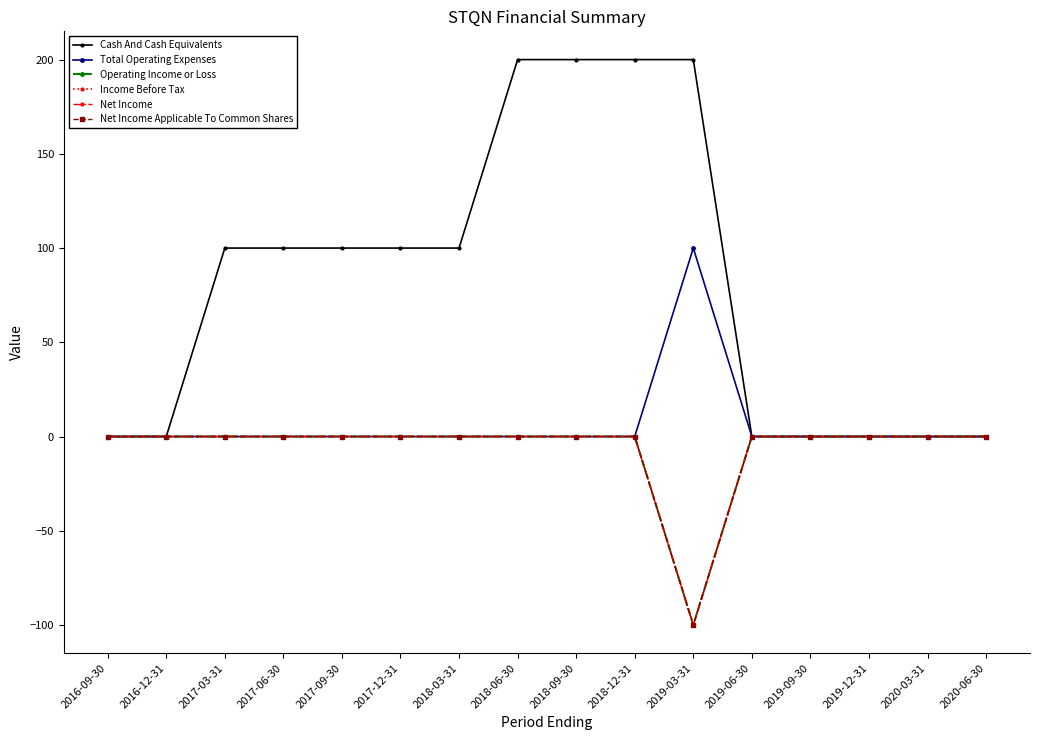

What is the minimum value for Net Income Applicable To Common Shares?

-100